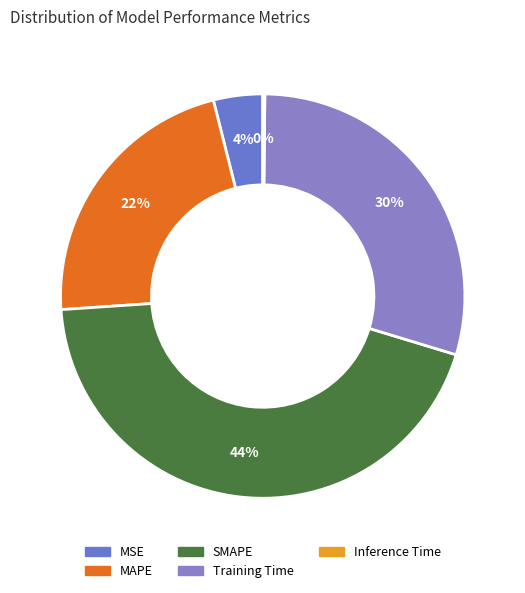

Which has a higher value, SMAPE or MAPE?

SMAPE